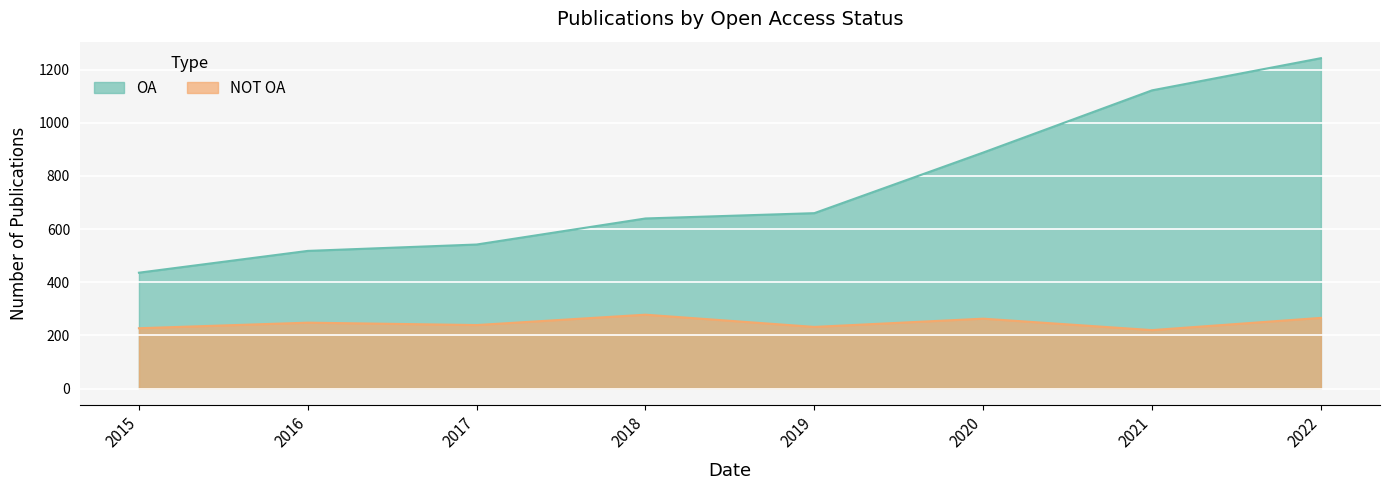

Which label corresponds to the smallest value in the chart?

2021